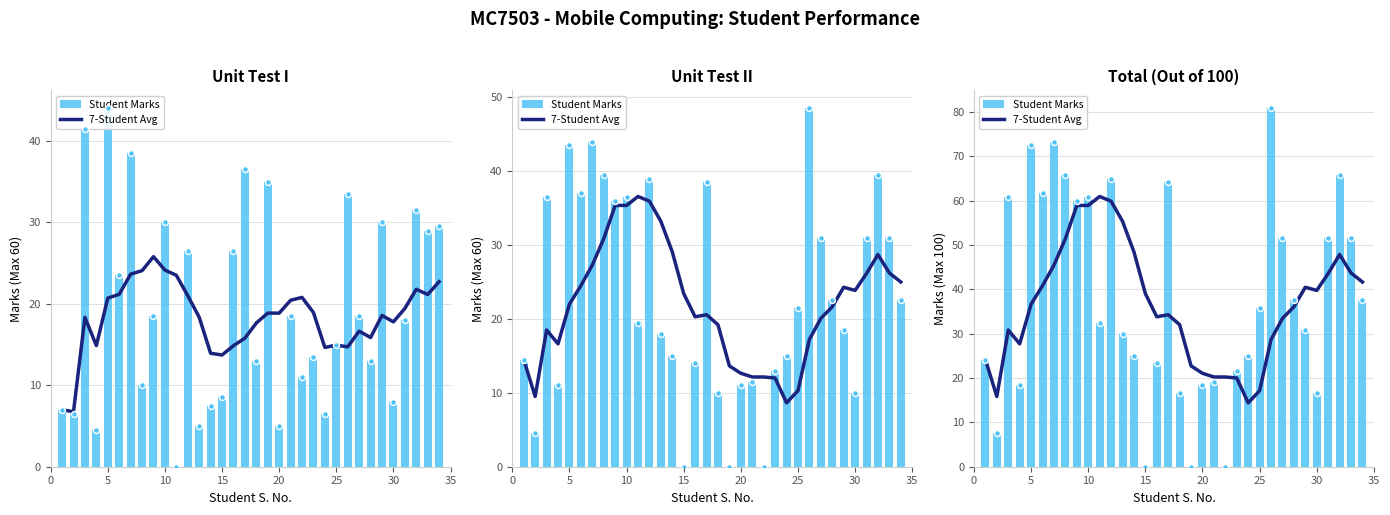

Is the value of 7-Student Avg at 28 greater than the value of Student Marks at 26?

No